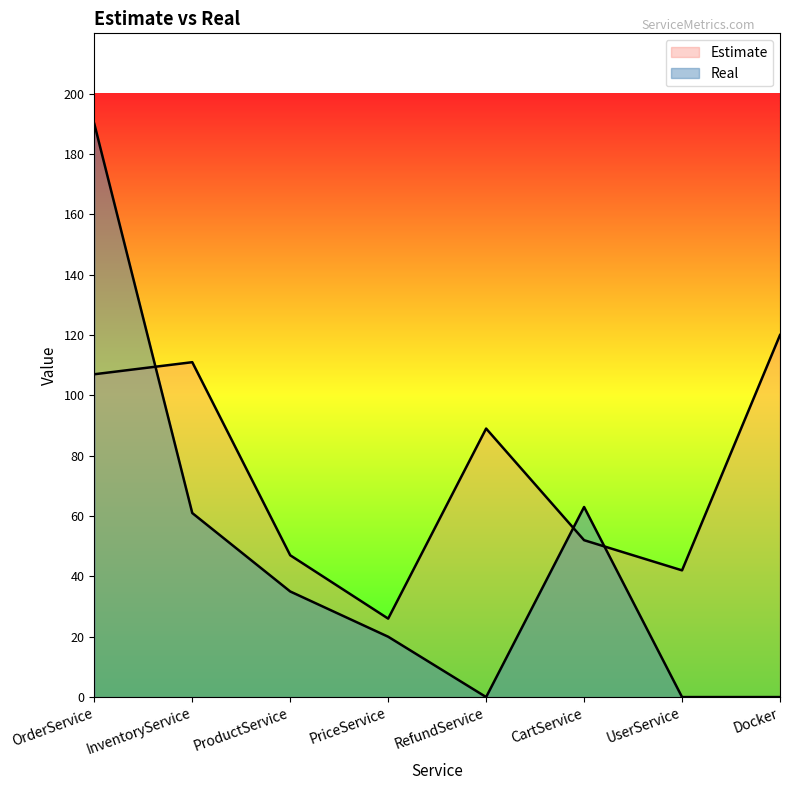

At which category is the sum across all series the highest?

OrderService